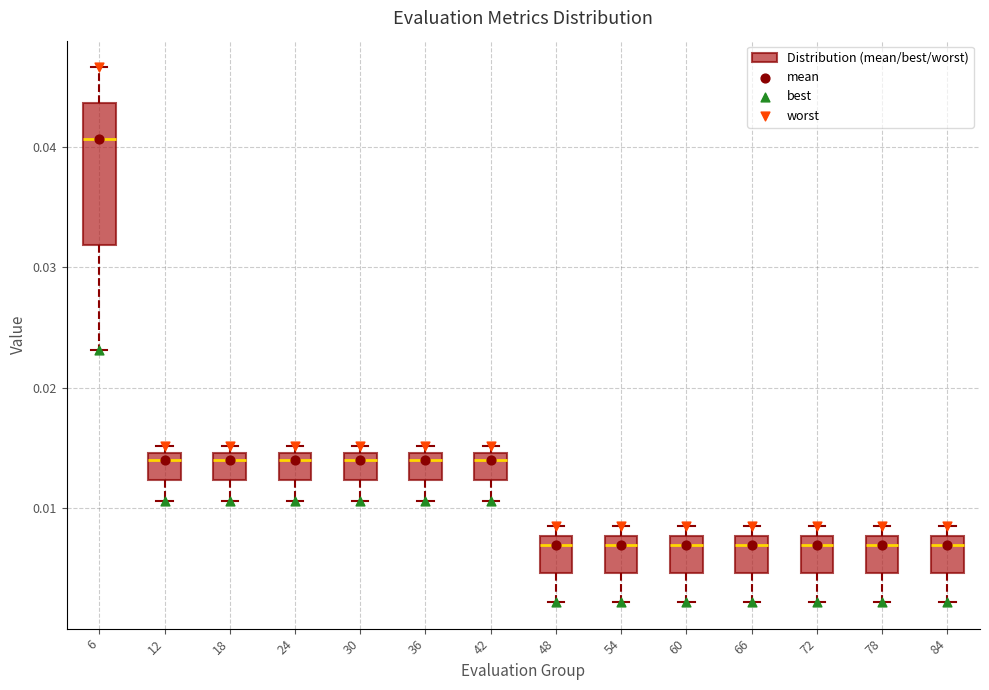

Reading left to right, read every box against the y-axis: the position of its median line, the range the box covers, and the ends of its whiskers. The values are not printed on the chart, so give them approximately, as read against the axis.

6: median 0.041, box 0.032 to 0.044, whiskers 0.023 to 0.047
12: median 0.014, box 0.012 to 0.015, whiskers 0.011 to 0.015 (just above the box's upper edge)
18: median 0.014, box 0.012 to 0.015, whiskers 0.011 to 0.015 (just above the box's upper edge)
24: median 0.014, box 0.012 to 0.015, whiskers 0.011 to 0.015 (just above the box's upper edge)
30: median 0.014, box 0.012 to 0.015, whiskers 0.011 to 0.015 (just above the box's upper edge)
36: median 0.014, box 0.012 to 0.015, whiskers 0.011 to 0.015 (just above the box's upper edge)
42: median 0.014, box 0.012 to 0.015, whiskers 0.011 to 0.015 (just above the box's upper edge)
48: median 0.007, box 0.005 to 0.008, whiskers 0.002 to 0.009
54: median 0.007, box 0.005 to 0.008, whiskers 0.002 to 0.009
60: median 0.007, box 0.005 to 0.008, whiskers 0.002 to 0.009
66: median 0.007, box 0.005 to 0.008, whiskers 0.002 to 0.009
72: median 0.007, box 0.005 to 0.008, whiskers 0.002 to 0.009
78: median 0.007, box 0.005 to 0.008, whiskers 0.002 to 0.009
84: median 0.007, box 0.005 to 0.008, whiskers 0.002 to 0.009